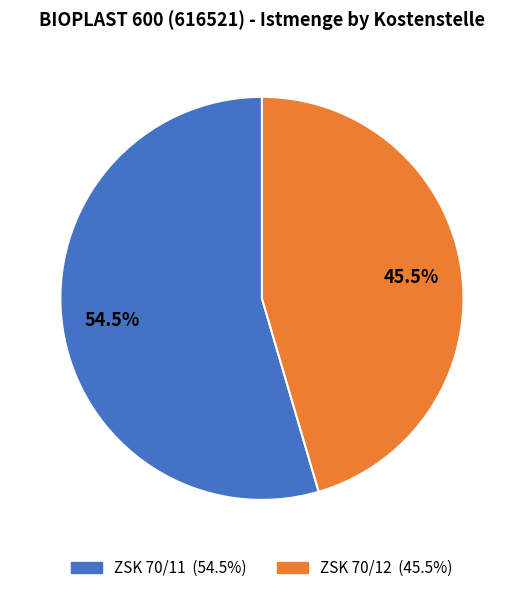

To the nearest percent, what is the difference between the largest and smallest slice percentages?

9%